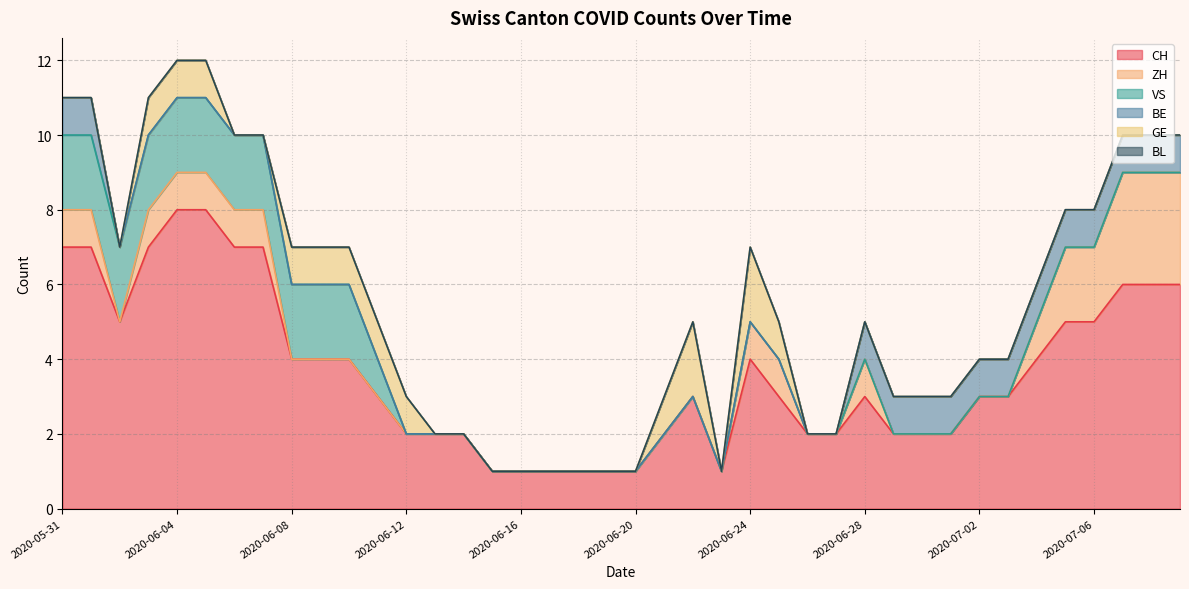

At which label does BE reach its peak?

2020-05-31